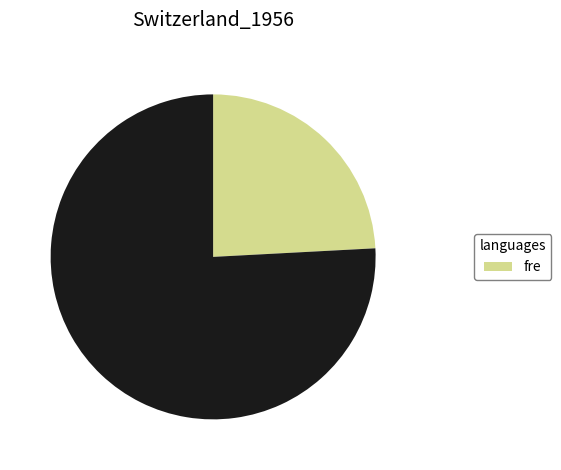

Is there any slice that represents more than half of the pie?

Yes